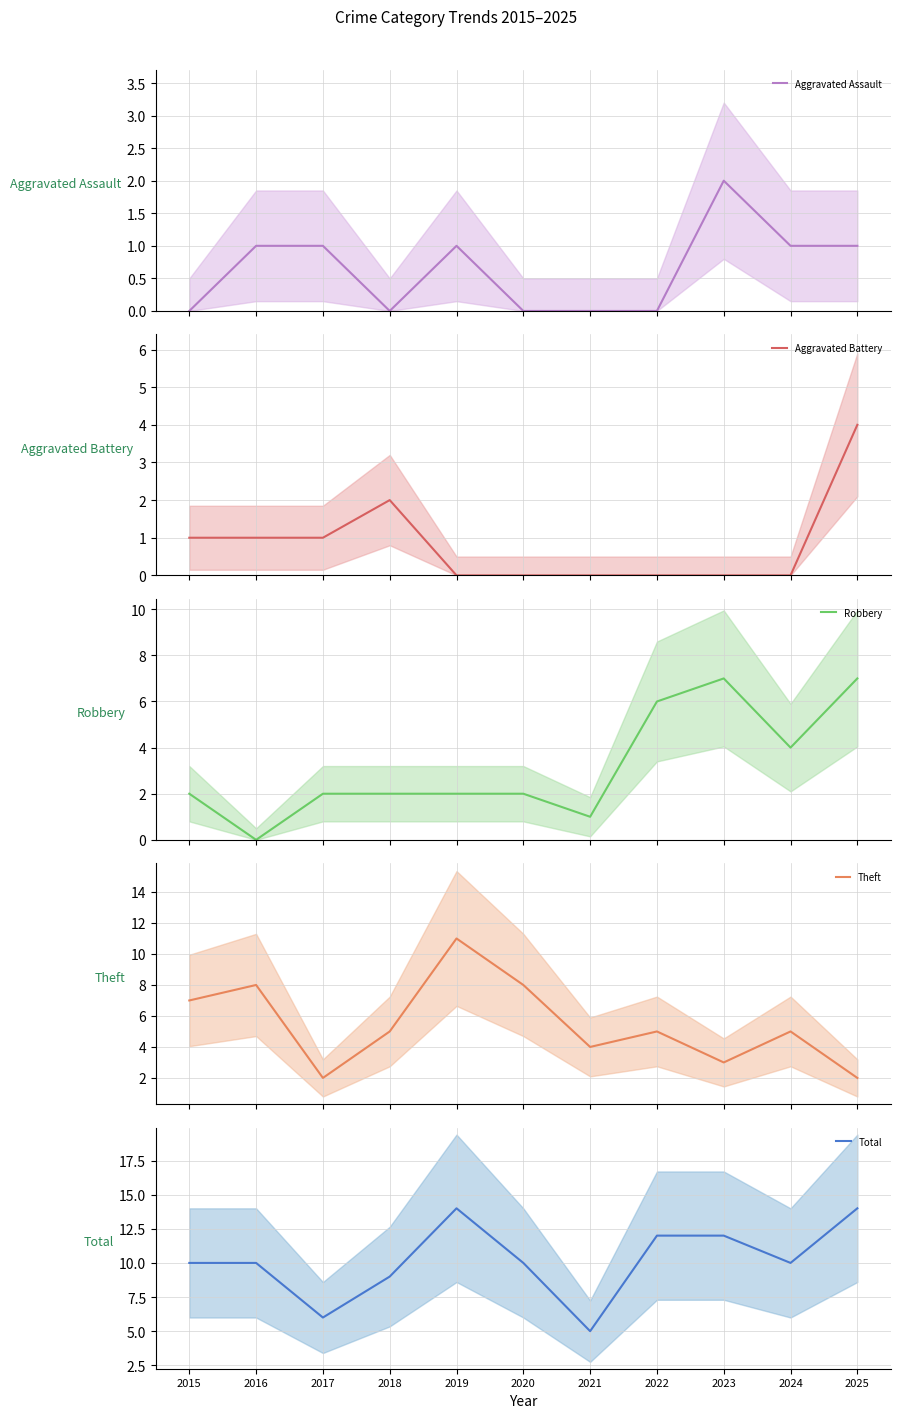

True or false: Total and Robbery intersect in this chart.

False